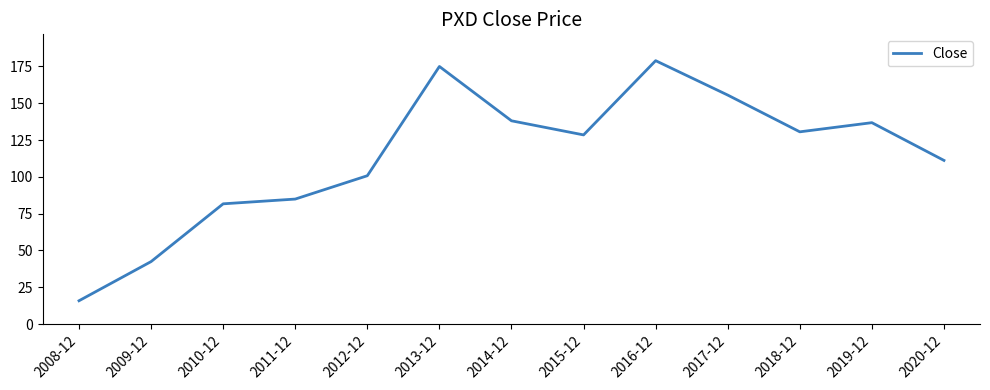

At which category does the data reach its first local peak?

2013-12